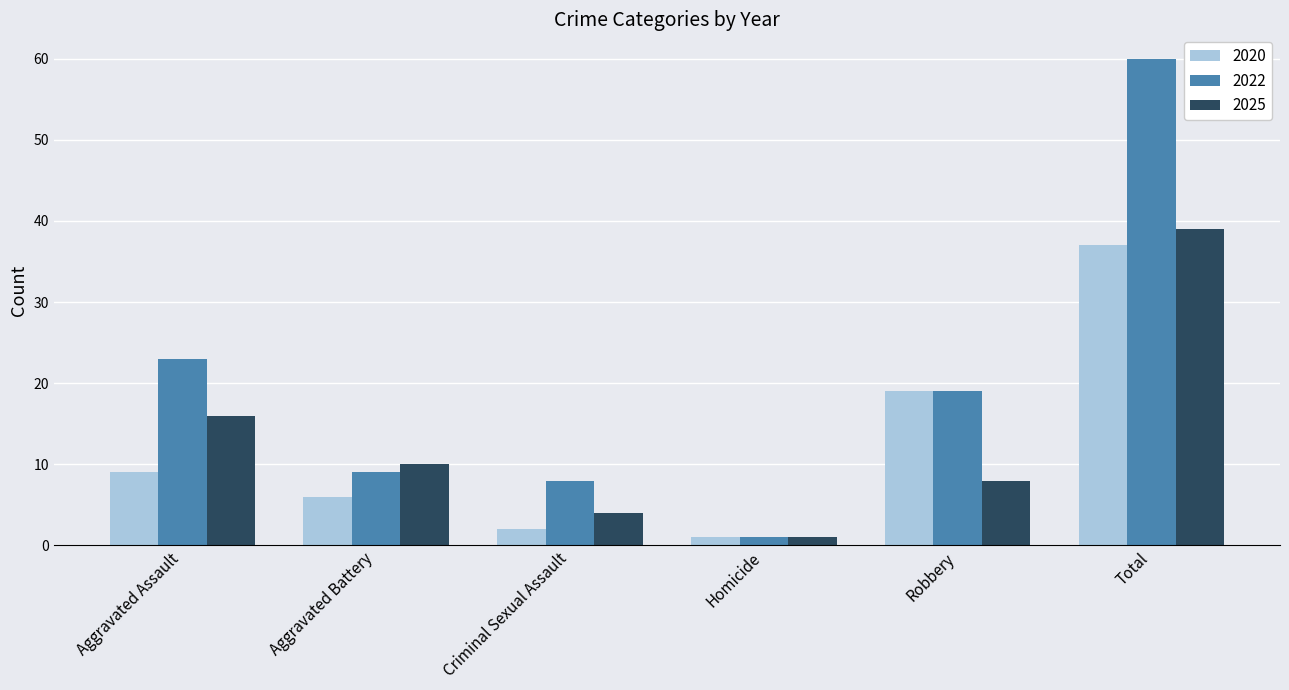

At Aggravated Assault, list the series in order from smallest to largest.

2020, 2025, 2022